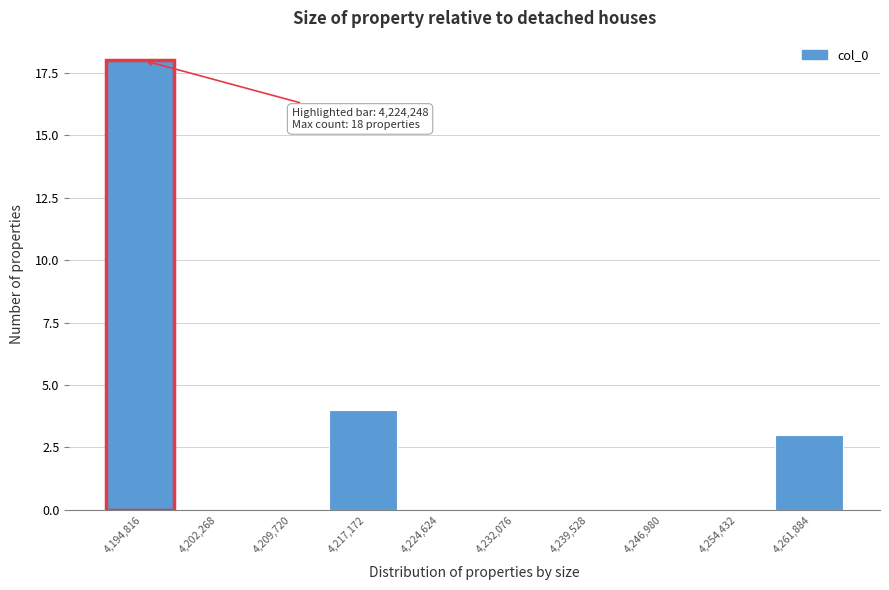

Reading left to right, list all the values displayed in this chart.

4,194,816=18	4,202,268=0	4,209,720=0	4,217,172=4	4,224,624=0	4,232,076=0	4,239,528=0	4,246,980=0	4,254,432=0	4,261,884=3